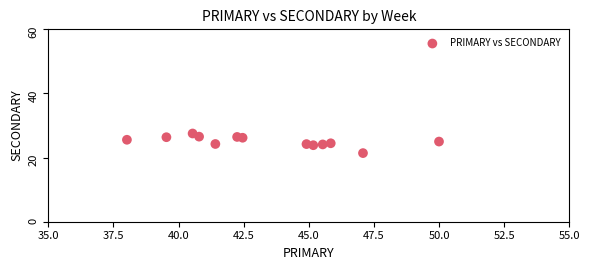

What is the range of X values (max minus min)?

12.0